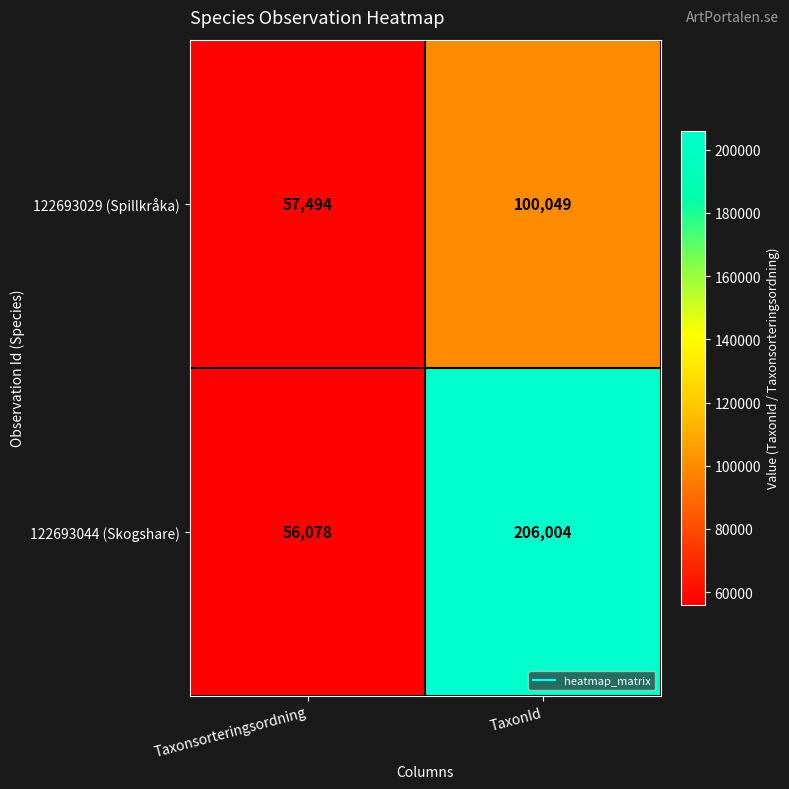

How many series are shown in this chart?

2